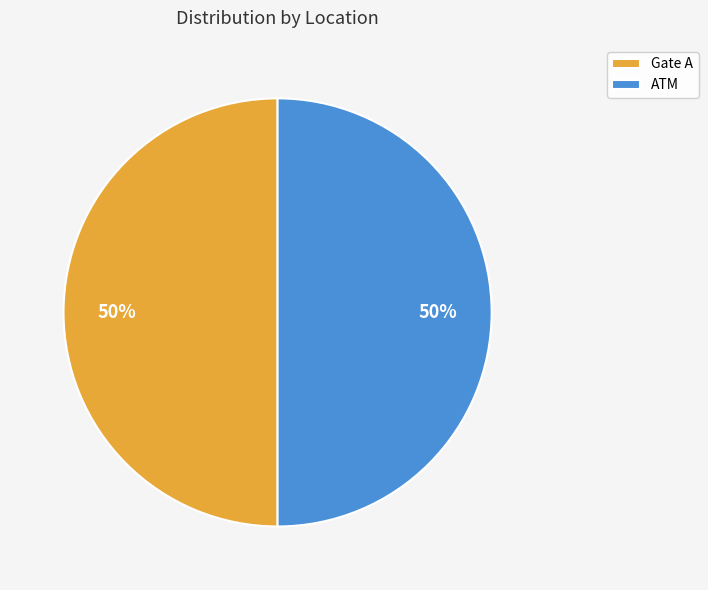

Is it true that Gate A is 50% of the pie?

True